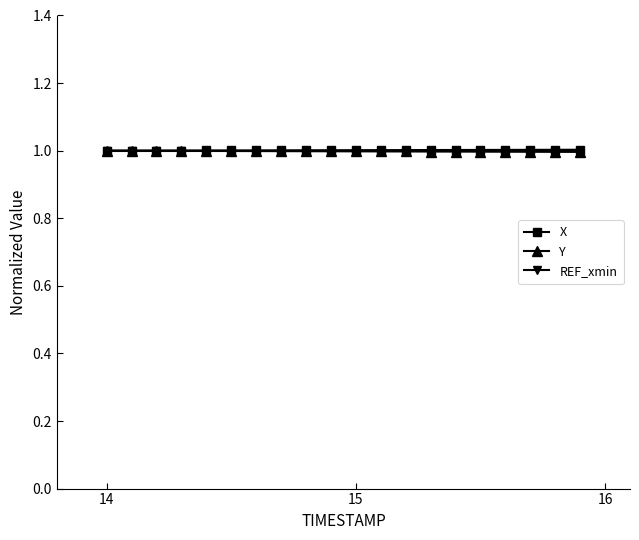

What is the lowest value of the REF_xmin series?

1.0